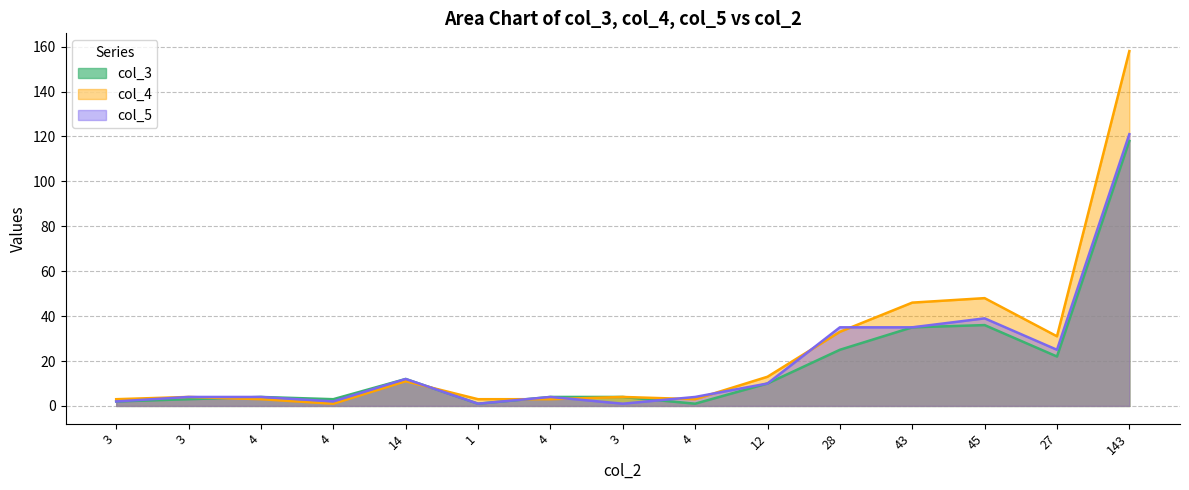

At which category does col_4 reach its first local peak?

3